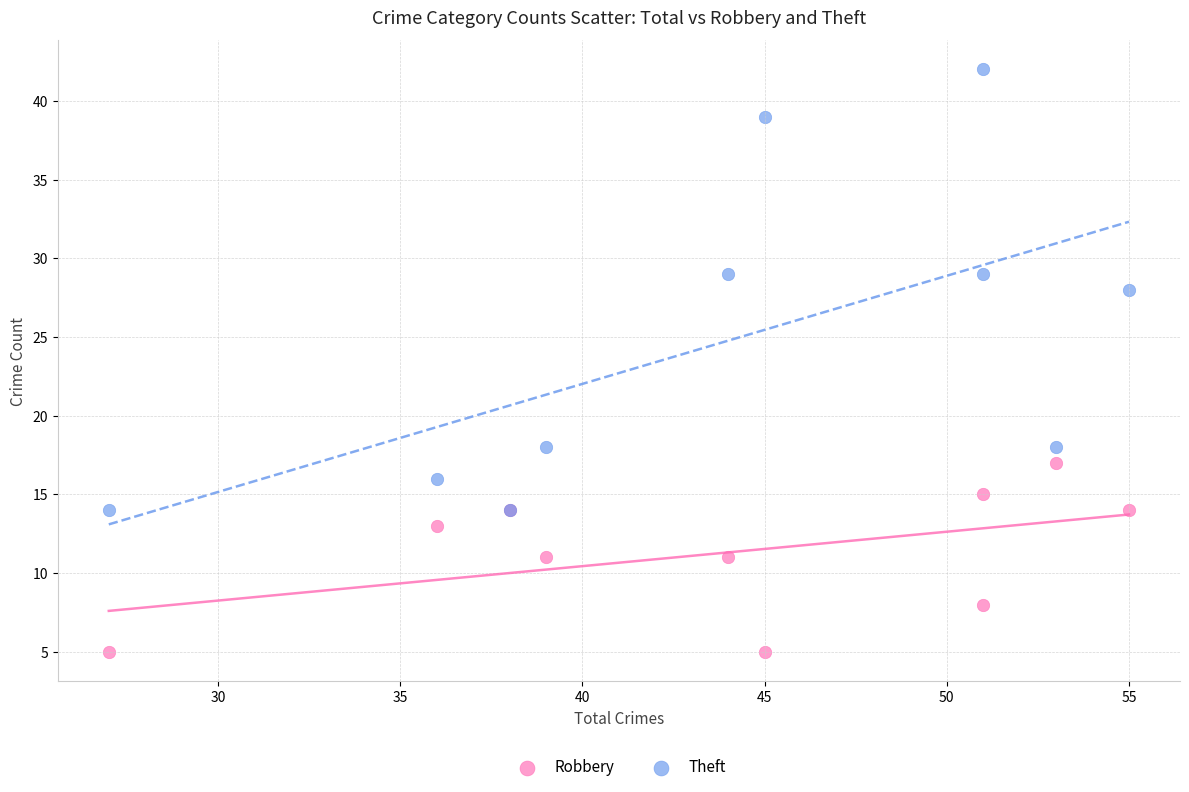

Which series contains the highest Y value?

Theft